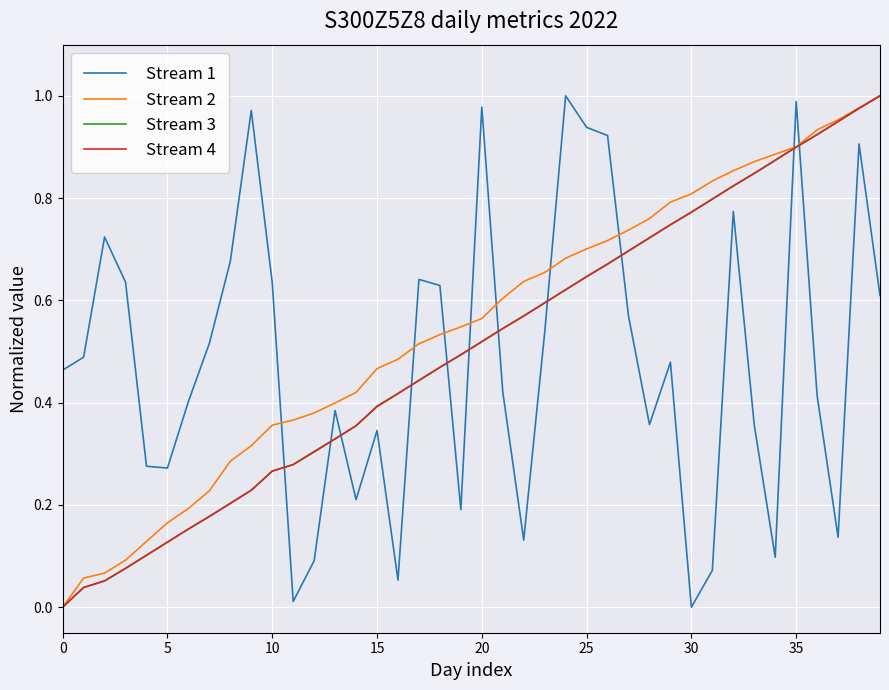

Is this an area chart (filled region under the line)?

No